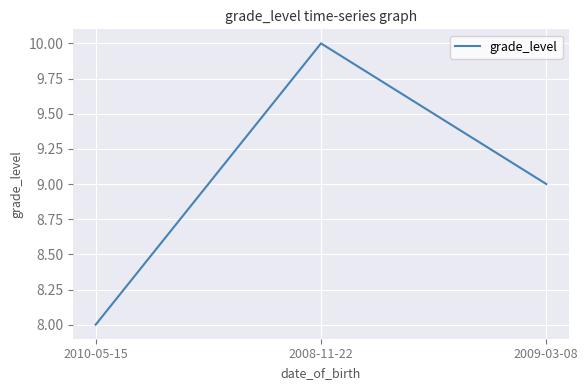

Does the chart display data point markers on the line(s)?

No